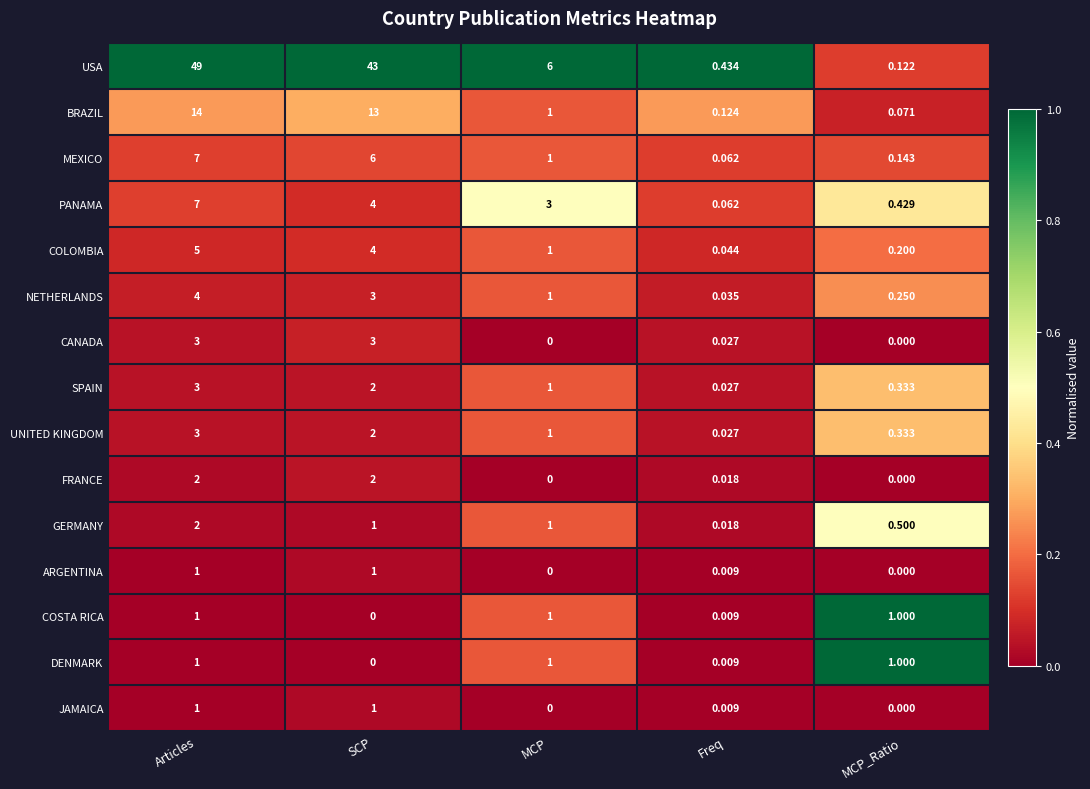

How many categories are shown in the chart?

5